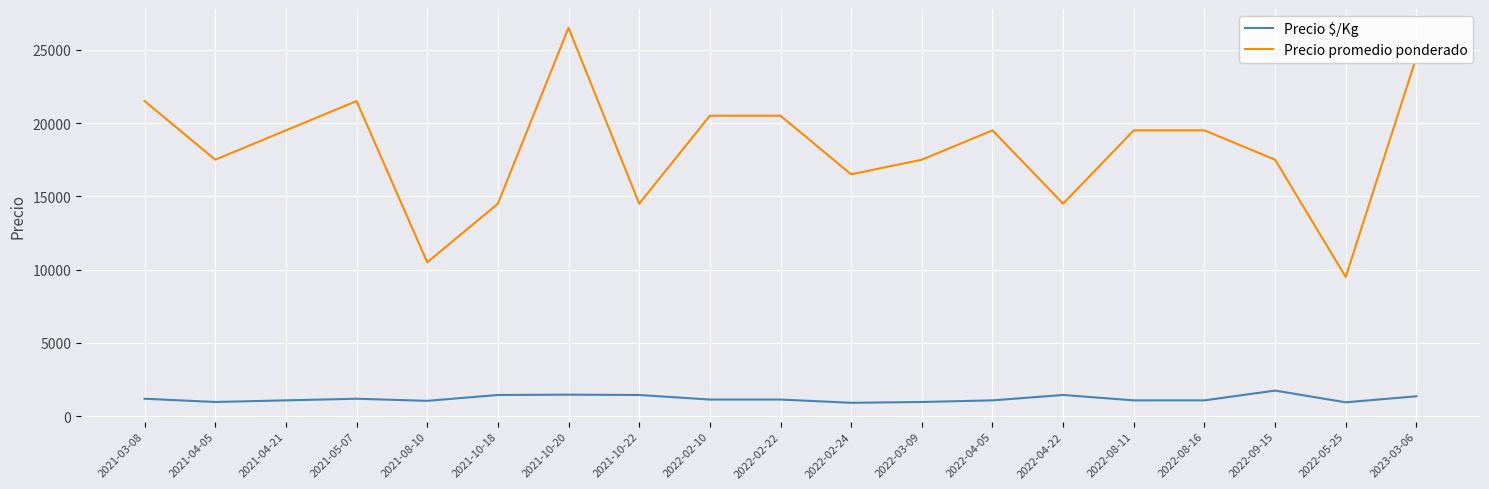

List the series in order of their overall mean, lowest first.

Precio $/Kg, Precio promedio ponderado